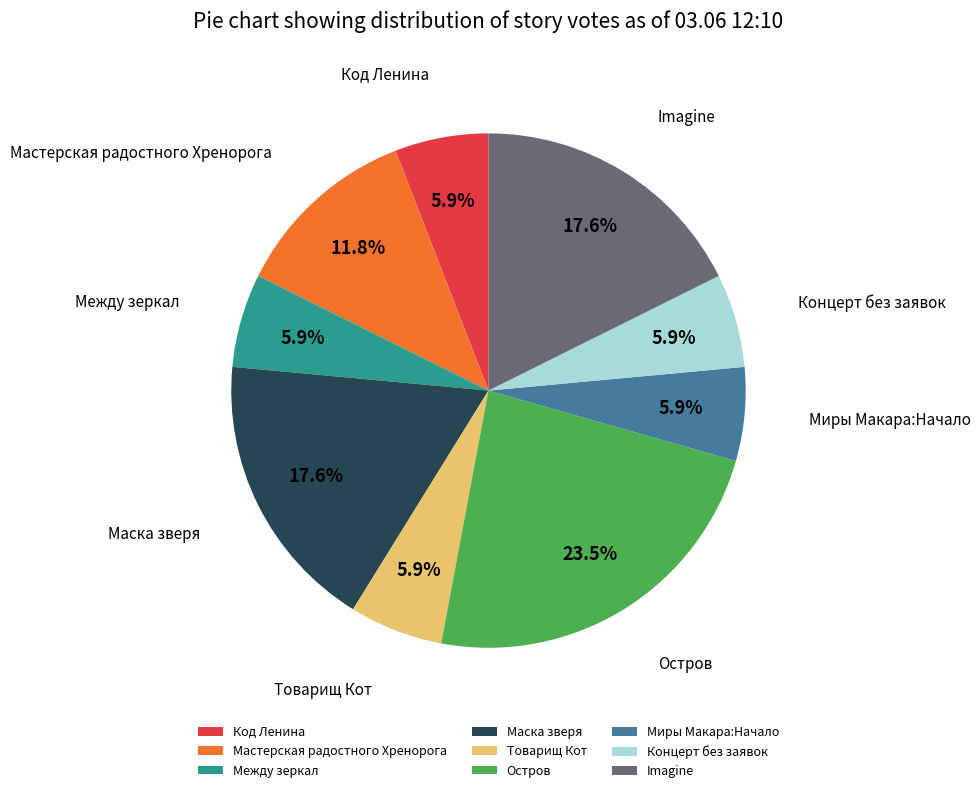

The Маска зверя slice represents 18% of the pie. True or false?

True